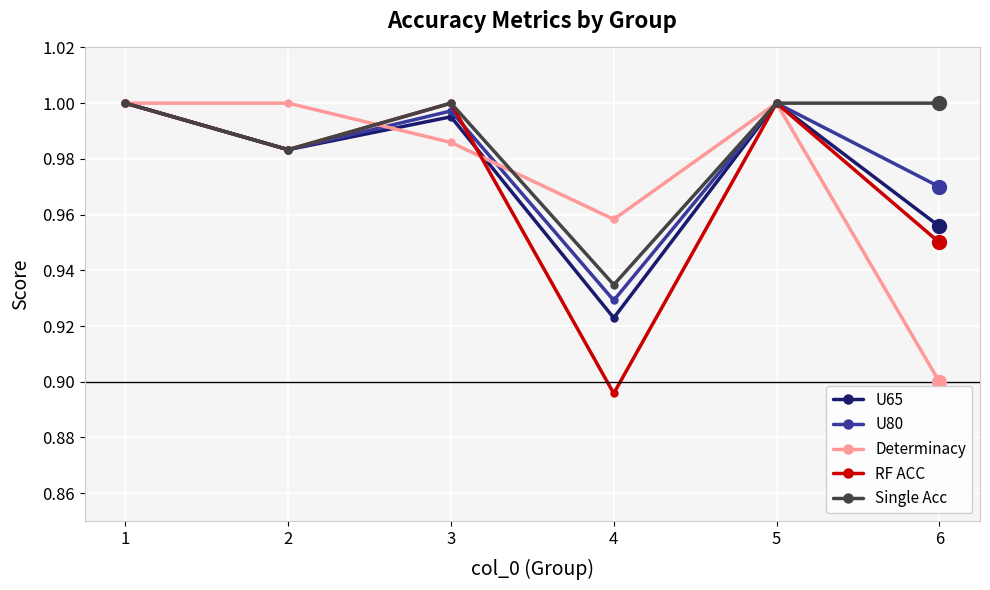

Is it true that U80 equals 1.8 at 5?

False